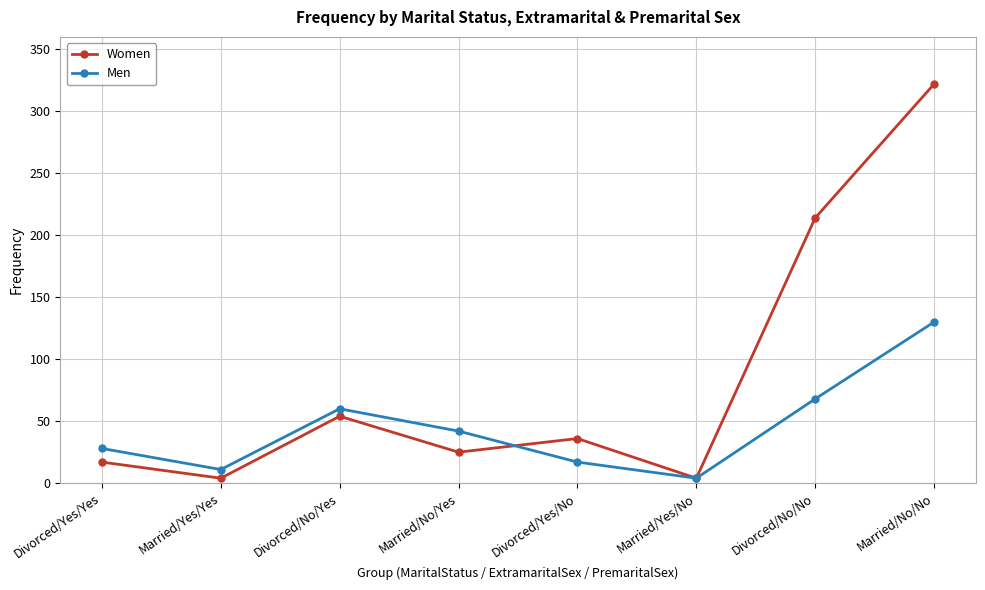

Reading left to right, transcribe all the data shown in this chart.

Women: 17	4	54	25	36	4	214	322
Men: 28	11	60	42	17	4	68	130